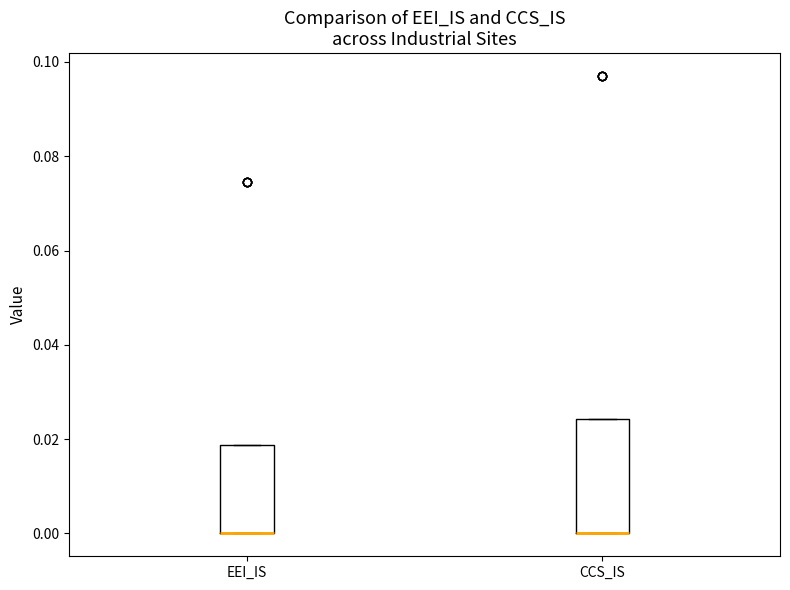

Reading left to right, transcribe this box plot: for each box, give where its median line is, the range the box spans, and where its two whiskers end, as read against the y-axis. The values are not printed on the chart, so give them approximately, as read against the axis.

EEI_IS: median 0.000 (drawn on the box's lower edge), box 0.000 to 0.018, whiskers 0.000 to 0.018
CCS_IS: median 0.000 (drawn on the box's lower edge), box 0.000 to 0.024, whiskers 0.000 to 0.024